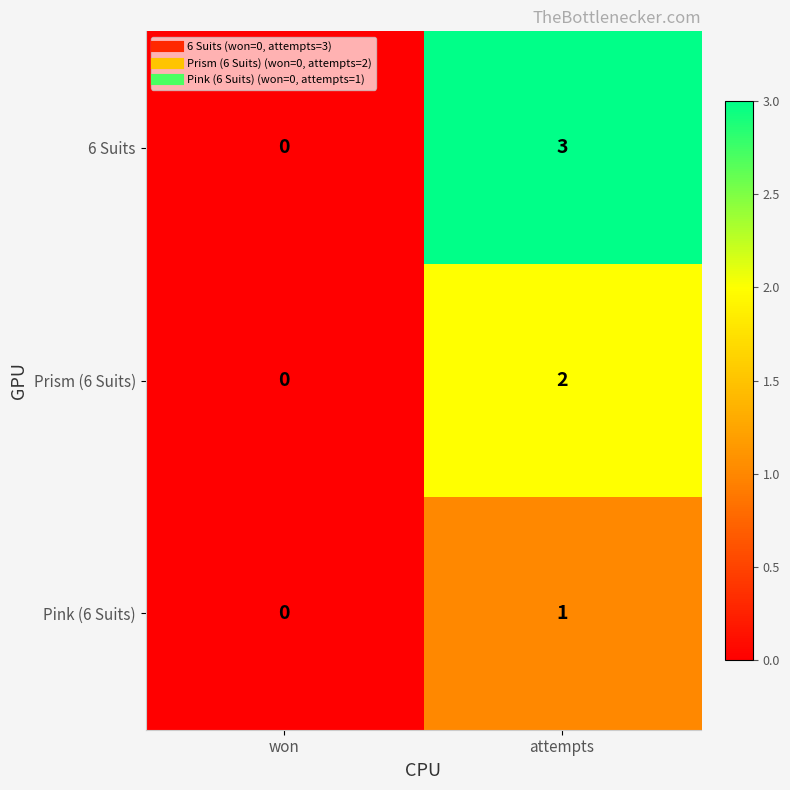

The Pink (6 Suits) series shows 1 at attempts. True or false?

True